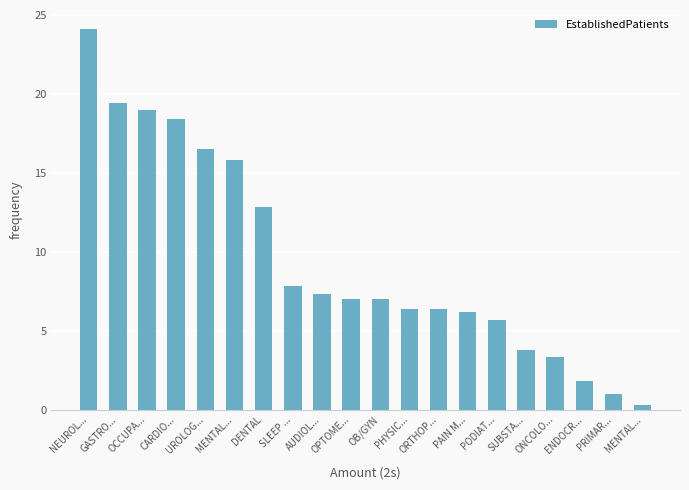

Count the number of data series in this chart.

1